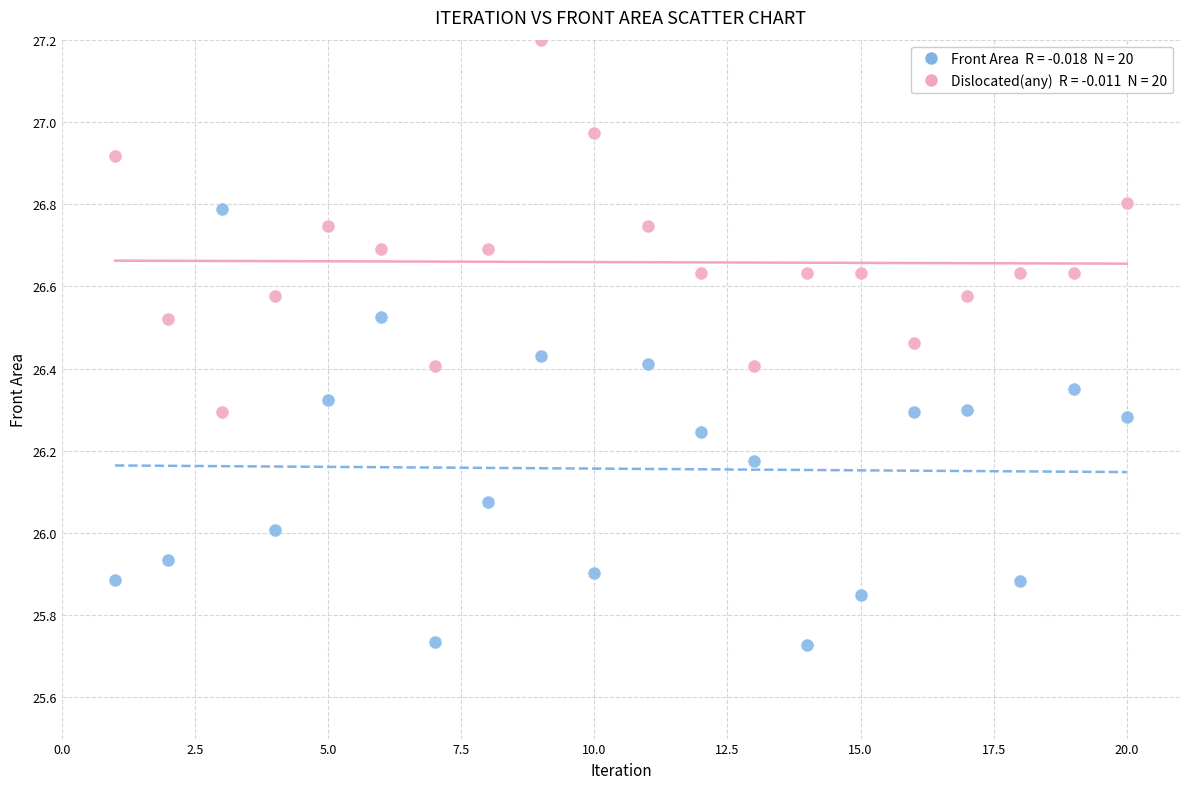

Across all data points, what is the range of Y values (max minus min)?

1.5